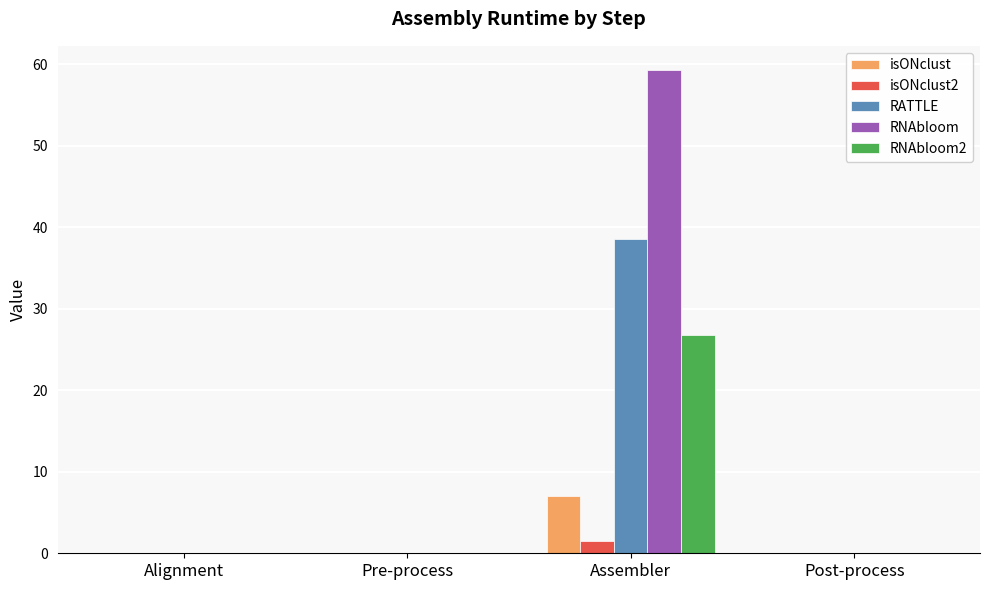

Reading left to right, list all the values displayed in this chart.

isONclust: Alignment=0.0	Pre-process=0.0	Assembler=7.0	Post-process=0.0
isONclust2: Alignment=0.0	Pre-process=0.0	Assembler=1.5	Post-process=0.0
RATTLE: Alignment=0.0	Pre-process=0.0	Assembler=38.5	Post-process=0.0
RNAbloom: Alignment=0.0	Pre-process=0.0	Assembler=59.3	Post-process=0.0
RNAbloom2: Alignment=0.0	Pre-process=0.0	Assembler=26.7	Post-process=0.0